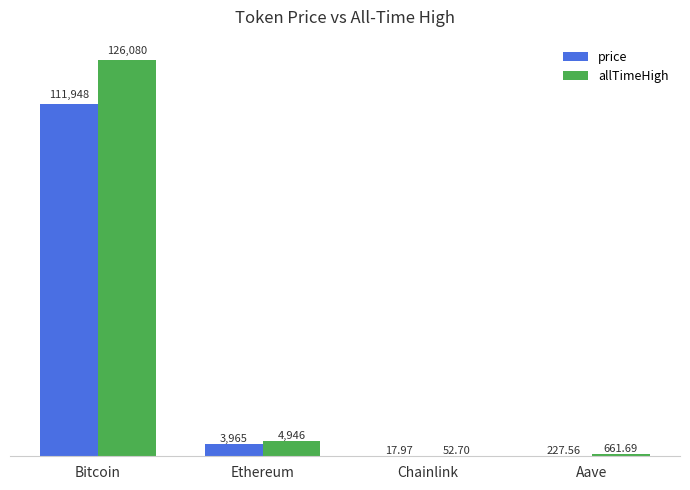

True or false: allTimeHigh has a value of 126080.0 at Bitcoin.

True